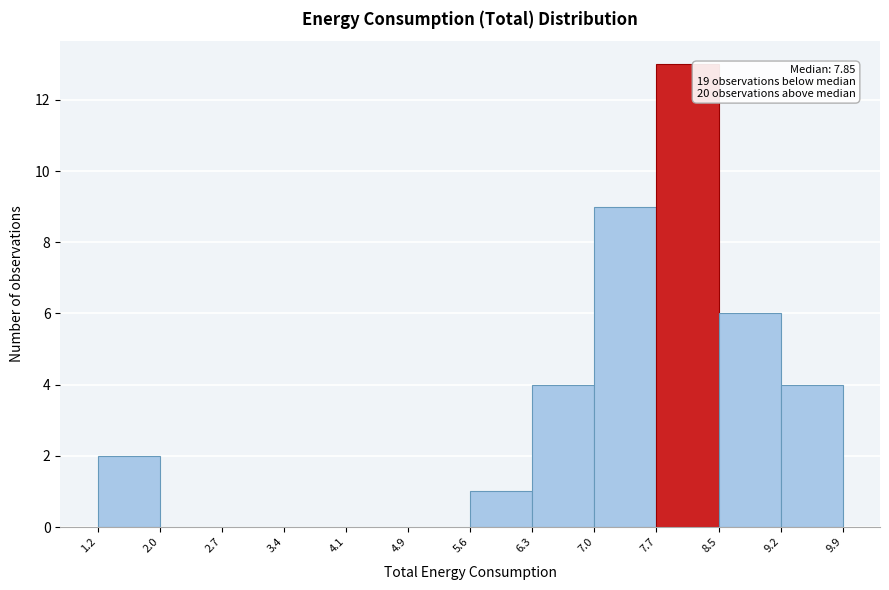

Which range on the x-axis has the tallest bar?

7.7 to 8.5